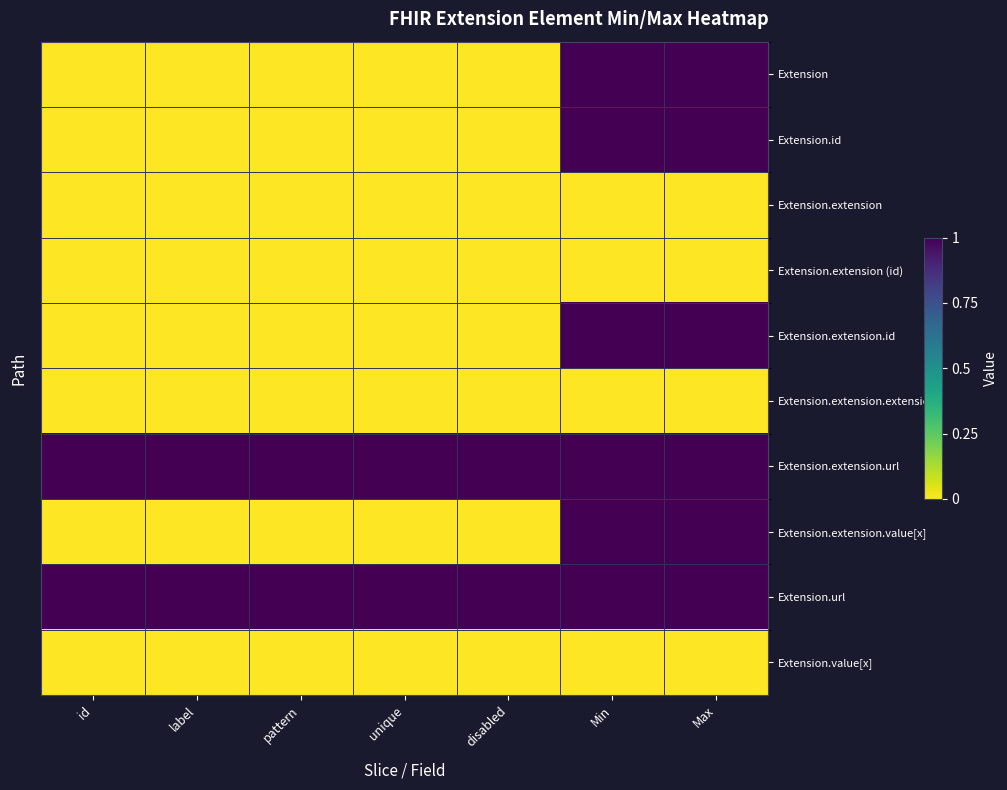

At how many categories does at least one series exceed 0?

7